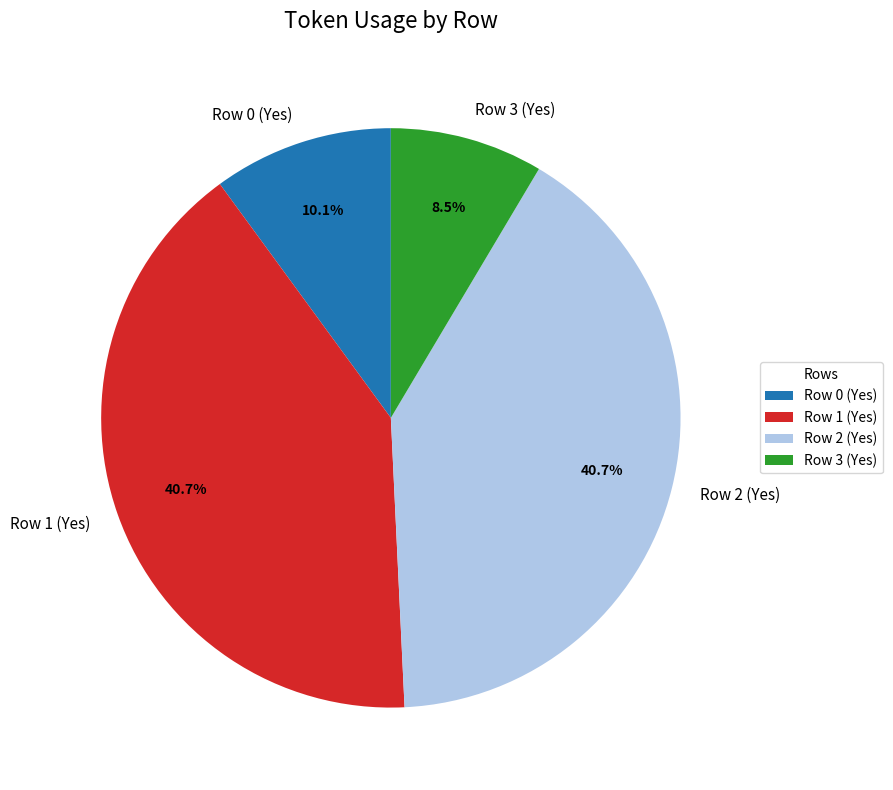

Does any single category account for the majority?

No